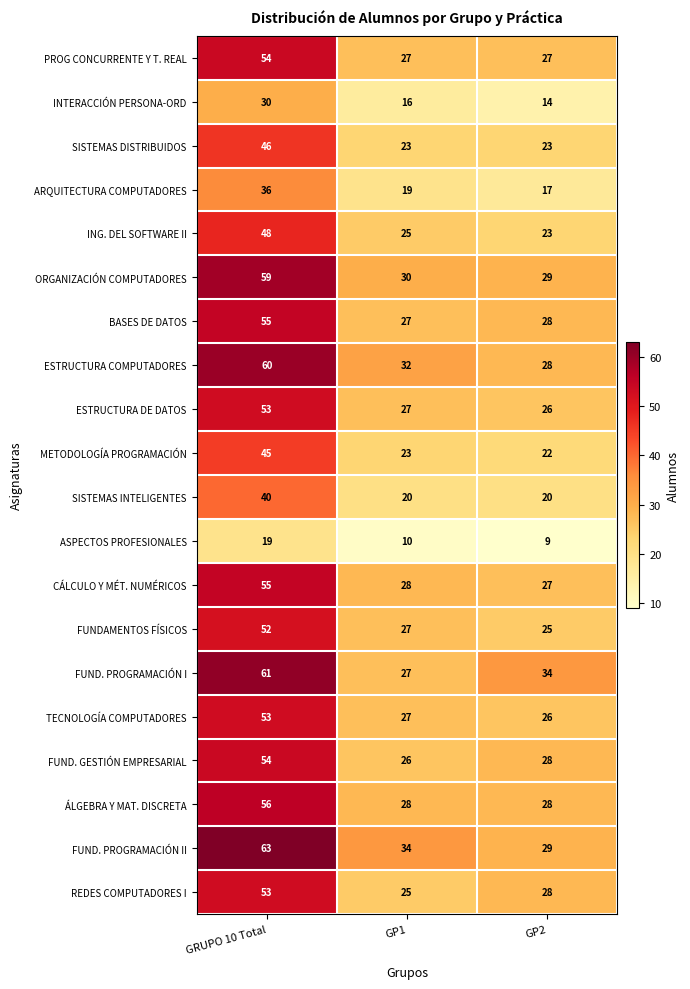

What is the total value across all series at GRUPO 10 Total?

992